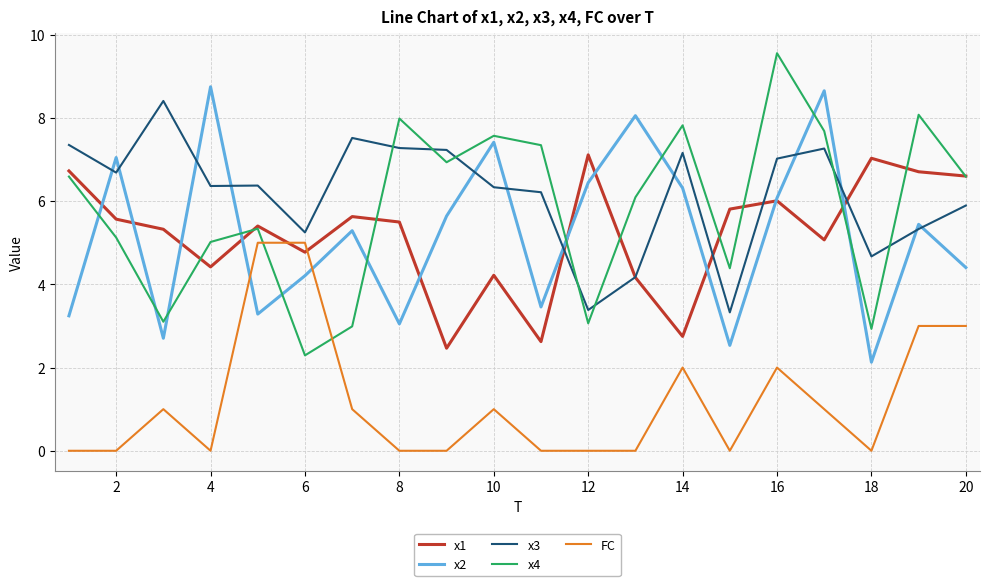

True or false: x1 has more than 1 interior local peaks.

True